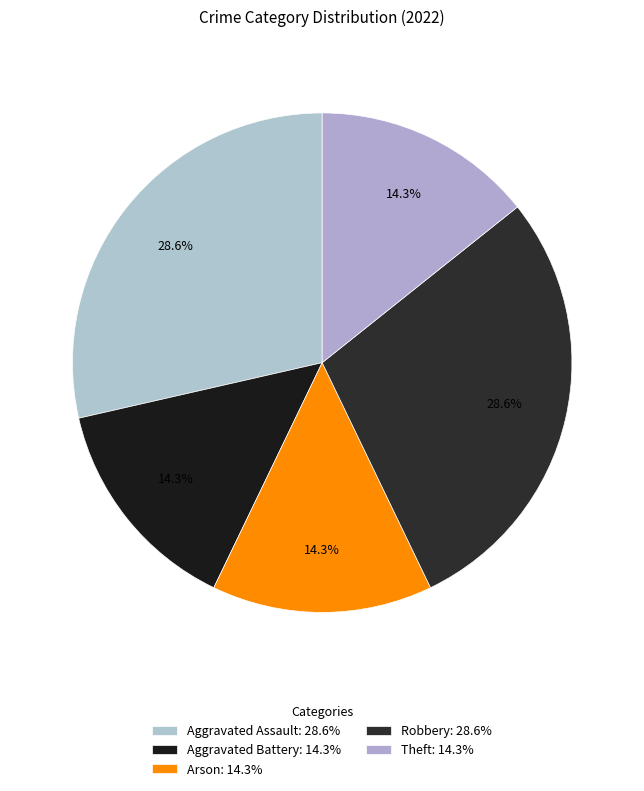

Does Aggravated Battery represent more than half of the total?

No